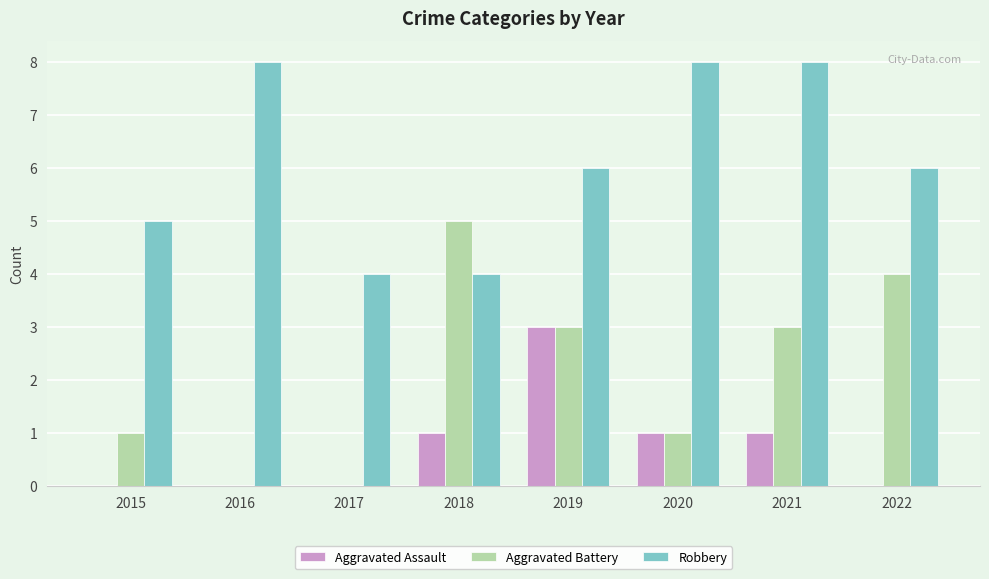

What is the total value across all series at 2022?

10